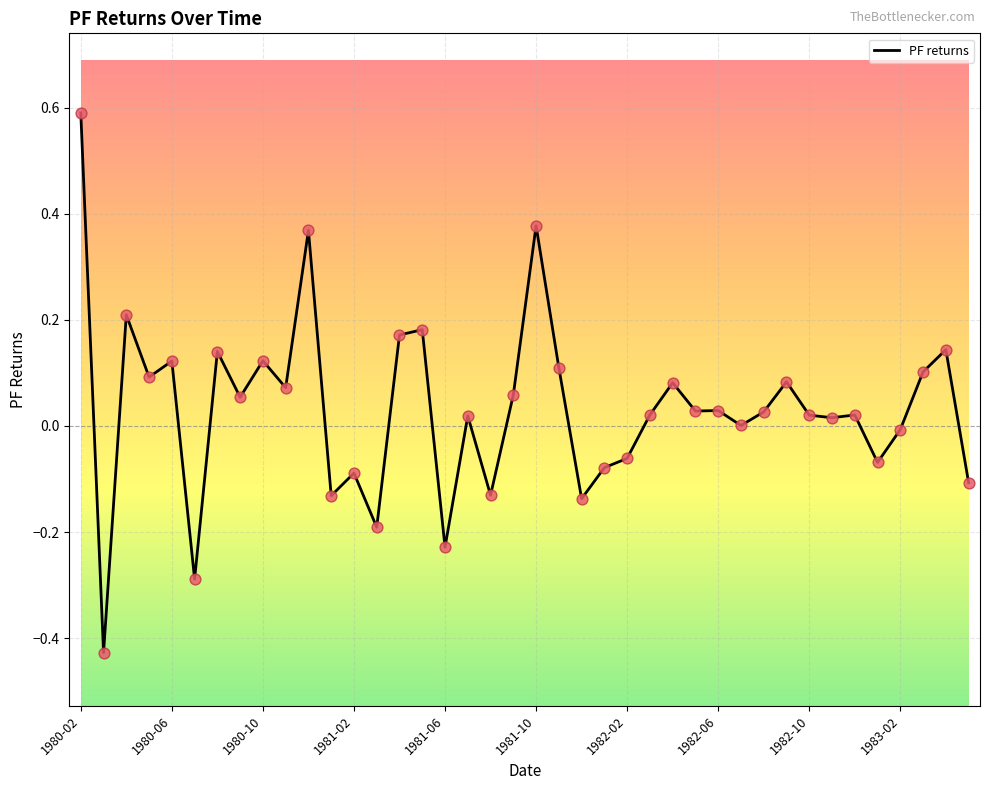

What is the difference between the maximum and minimum values?

1.0